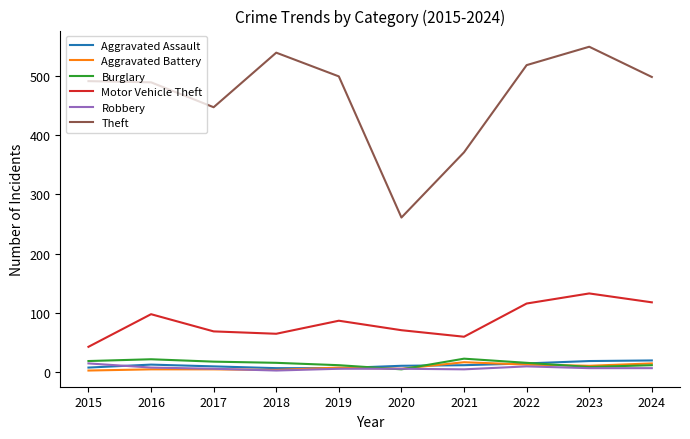

Between 2020 and 2024, which series saw the biggest shift?

Theft